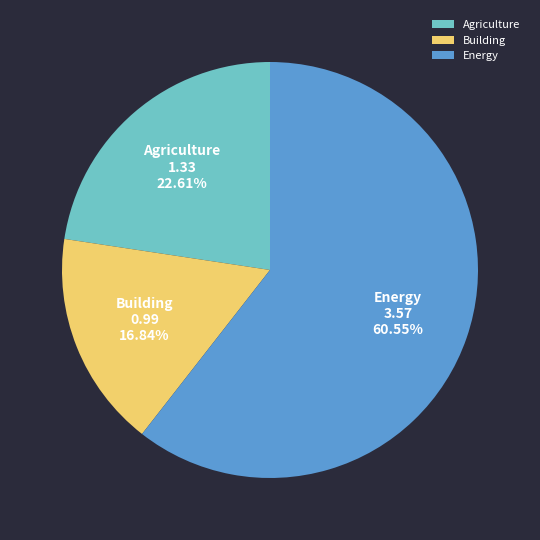

Count the number of slices in the pie.

3